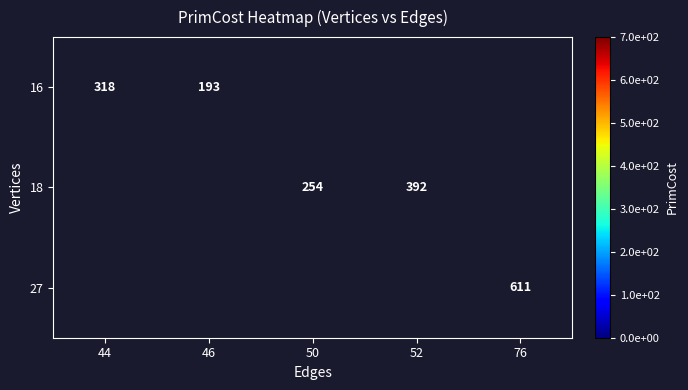

The 27 series shows 1020.8 at 76. True or false?

False